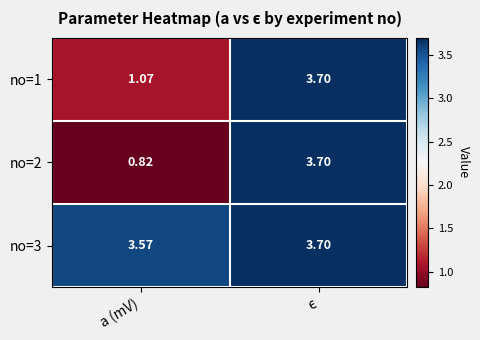

At how many categories does at least one series exceed 3?

2